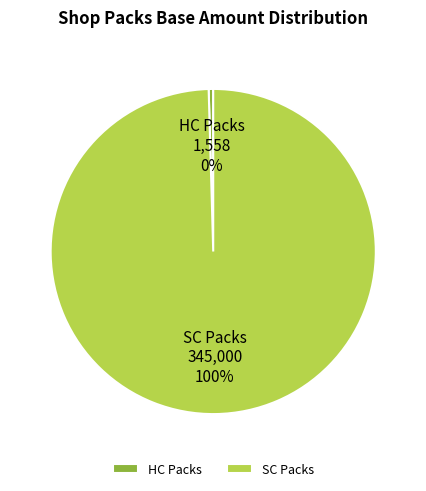

The SC Packs 345,000 100% slice represents 100% of the pie. True or false?

True